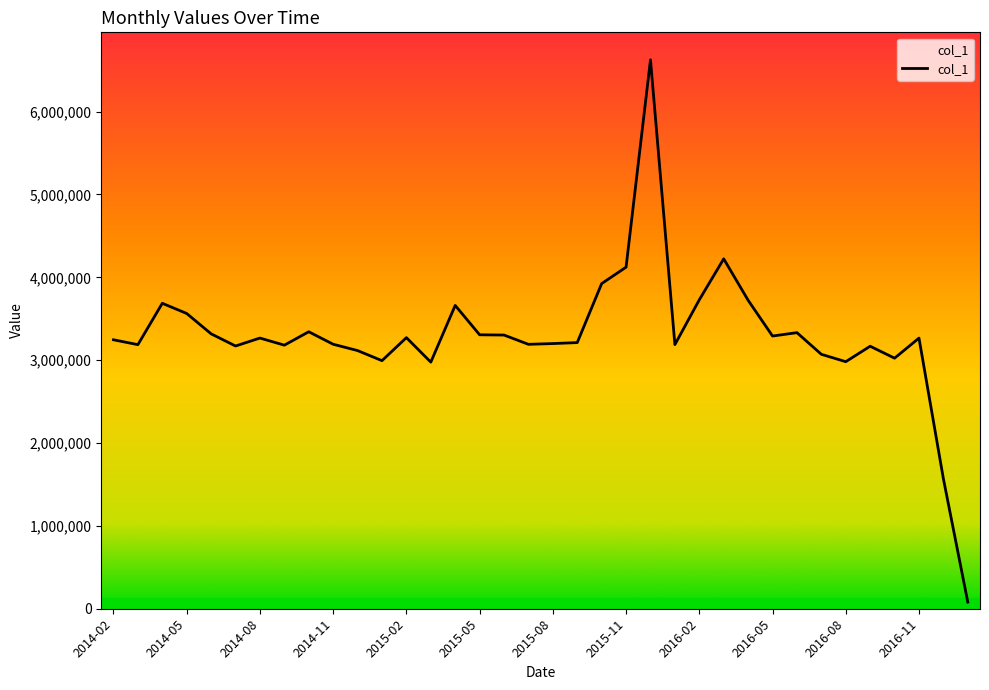

What is the greatest value displayed?

6626060